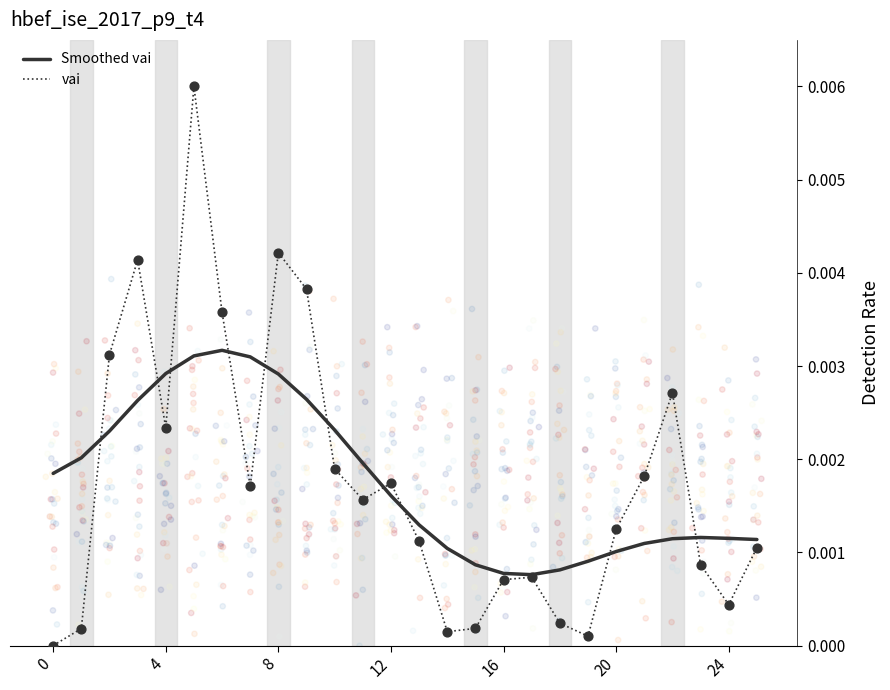

Which series contains the lowest Y value?

vai